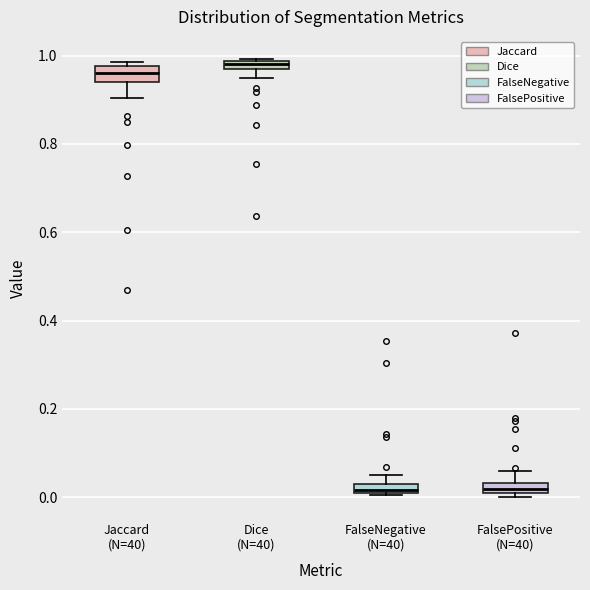

Where does the lower whisker of the box for Jaccard (N=40) end on the y-axis? The values are not printed on the chart, so give them approximately, as read against the axis.

0.90